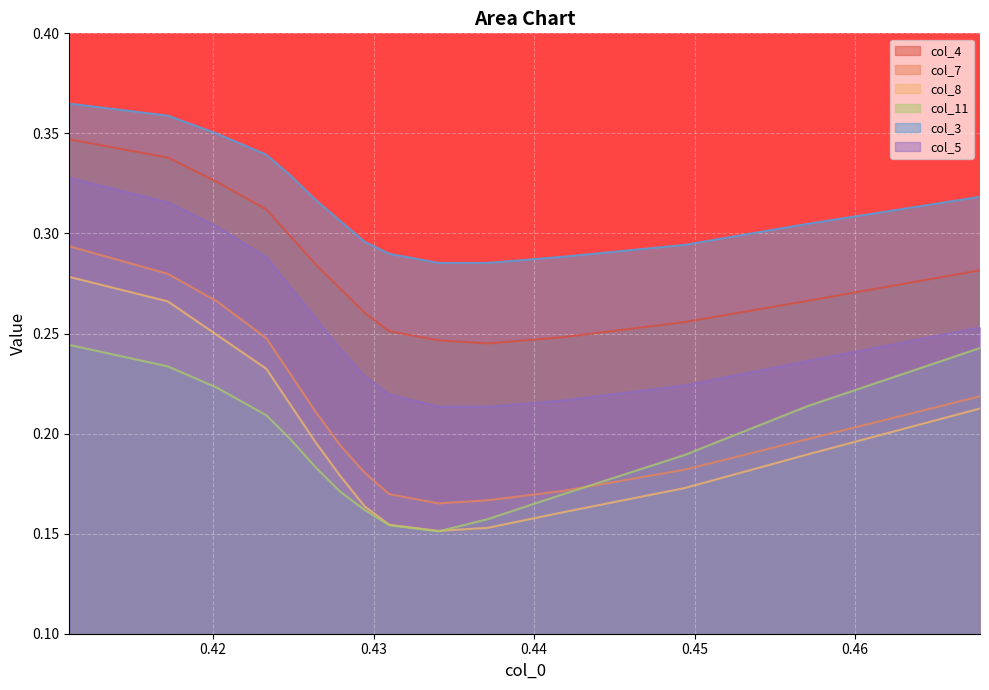

What are all the series names shown in the legend?

col_4, col_7, col_8, col_11, col_3, col_5